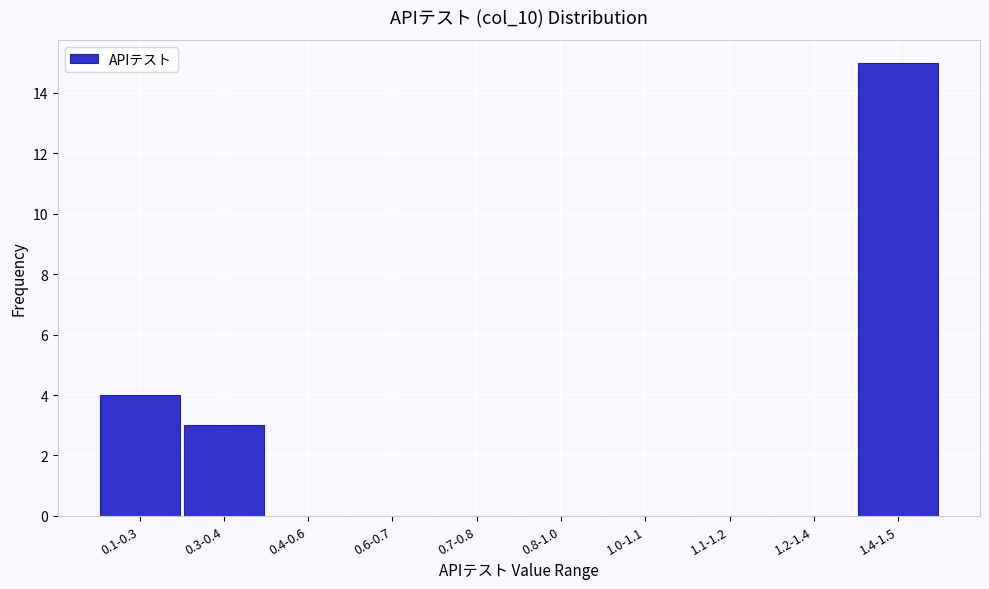

Reading left to right, transcribe all the data shown in this chart.

0.1-0.3=4	0.3-0.4=3	0.4-0.6=0	0.6-0.7=0	0.7-0.8=0	0.8-1.0=0	1.0-1.1=0	1.1-1.2=0	1.2-1.4=0	1.4-1.5=15